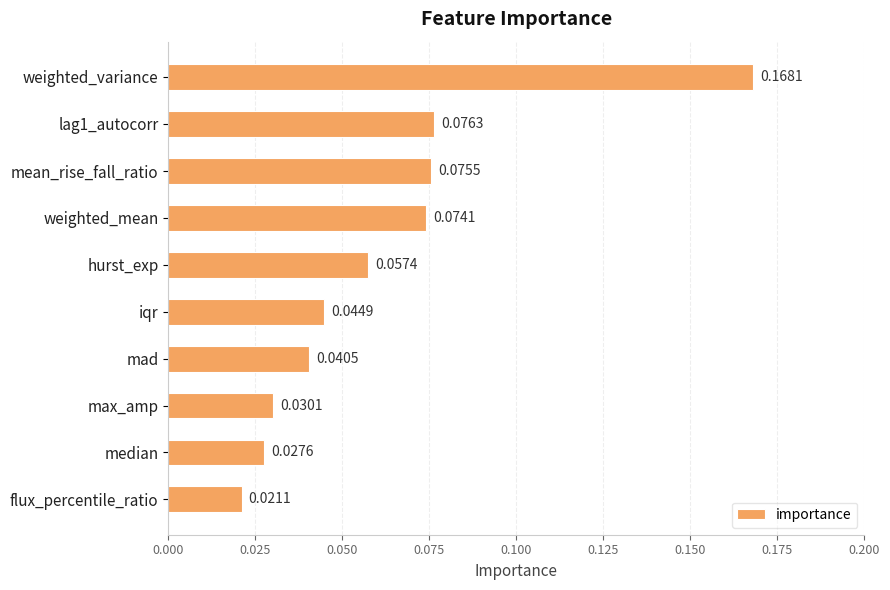

Are the bars horizontal?

Yes